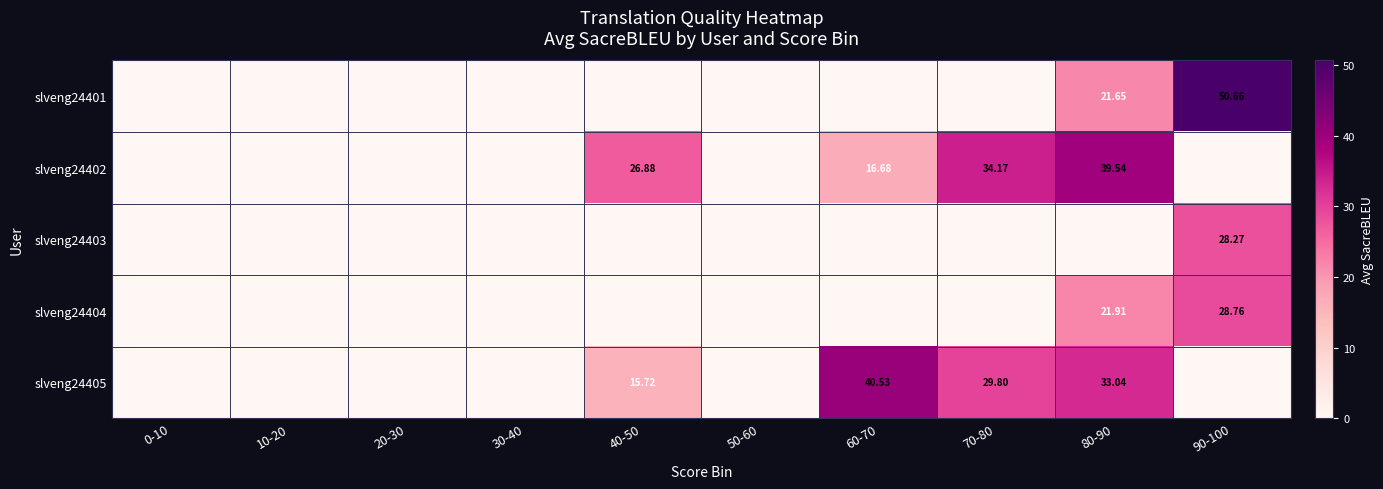

Which category has the lowest value across all series?

0-10